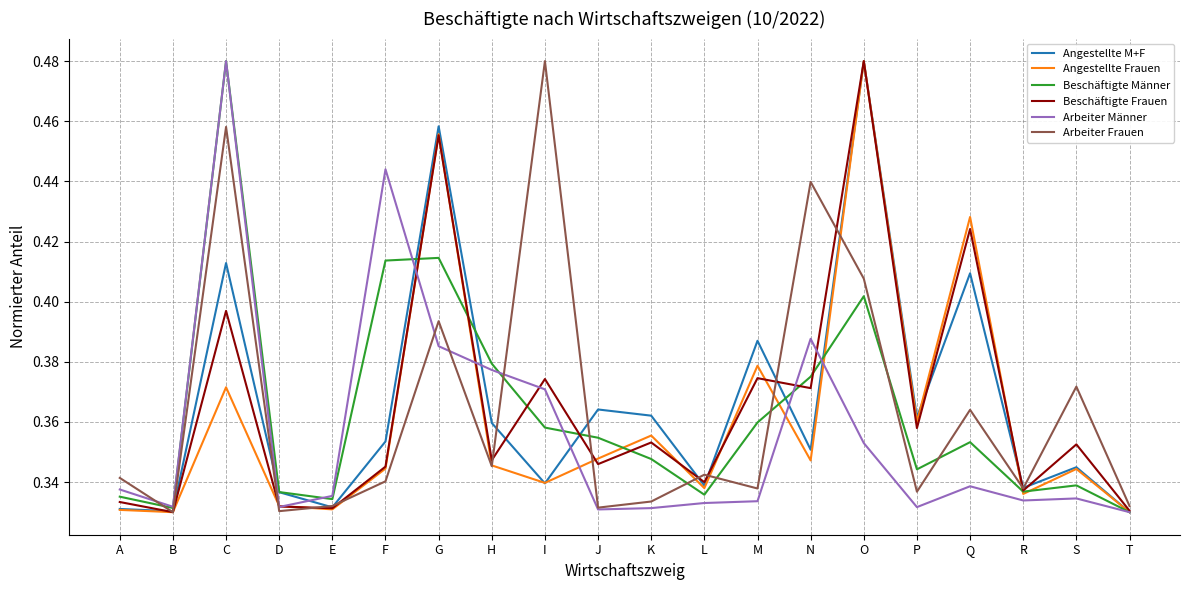

How many Beschäftigte Frauen values are between 0 and 1?

20